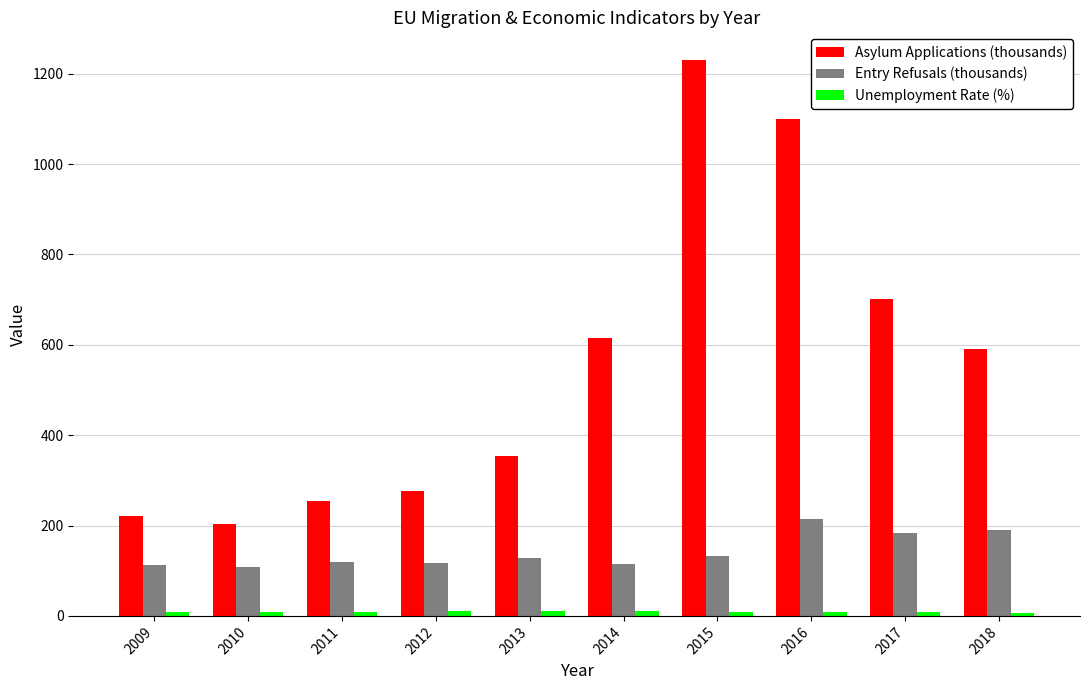

At which category does the chart reach its peak across all series?

2015